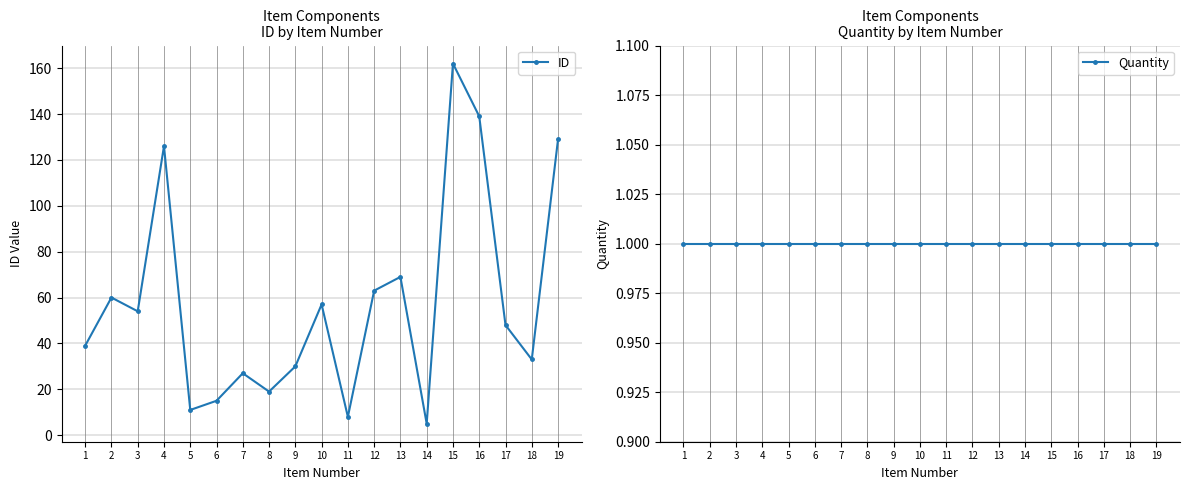

True or false: ID and Quantity cross at least once.

False